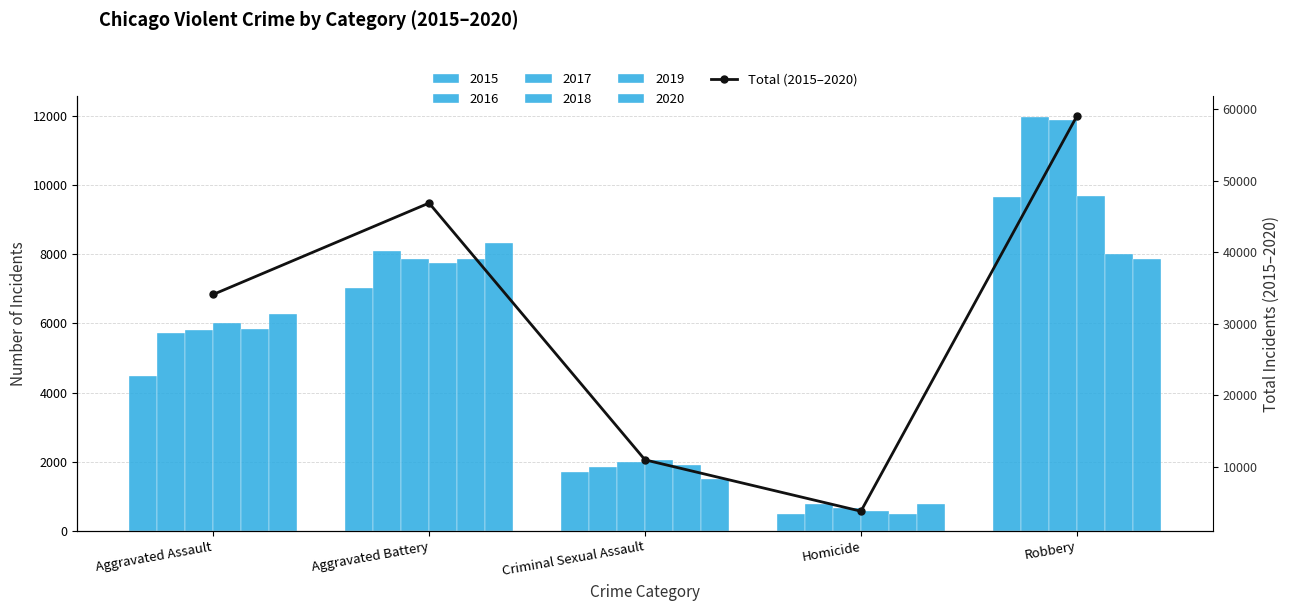

What is the minimum value shown in the chart?

3828